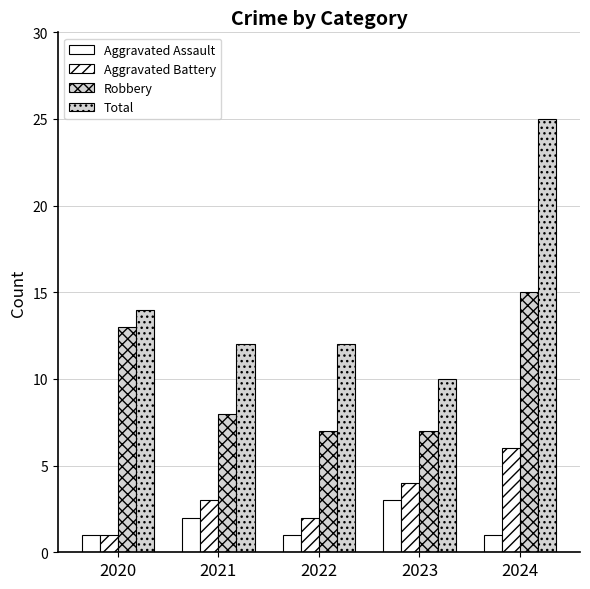

At which label does Aggravated Battery first exceed 3?

2023